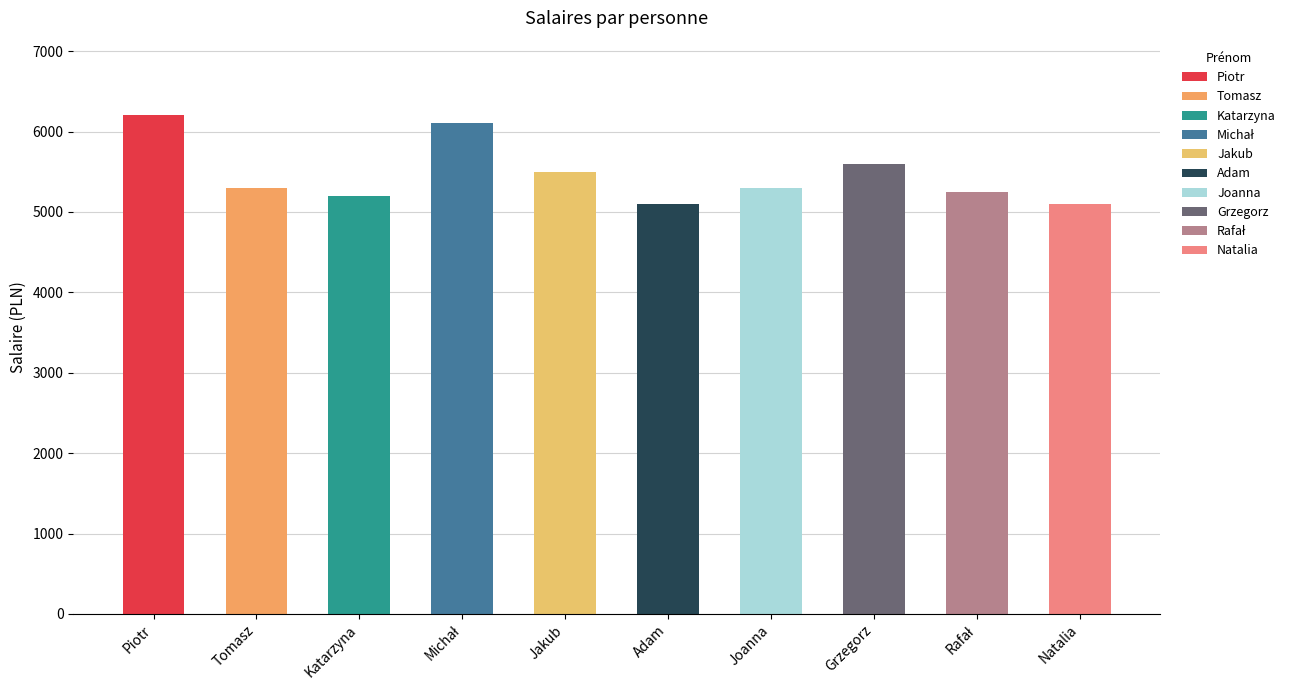

What is the change in value from Piotr to Tomasz?

-900